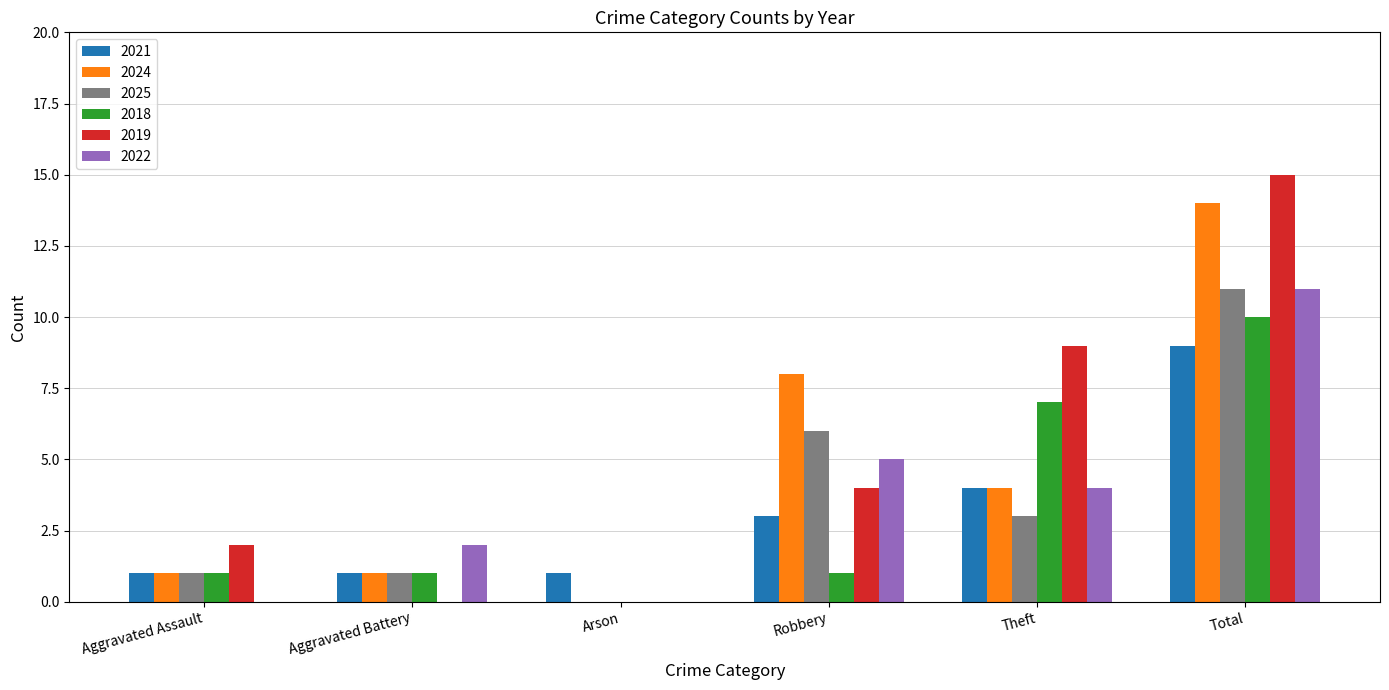

Is the value of 2022 at Aggravated Battery greater than the value of 2025 at Aggravated Assault?

Yes